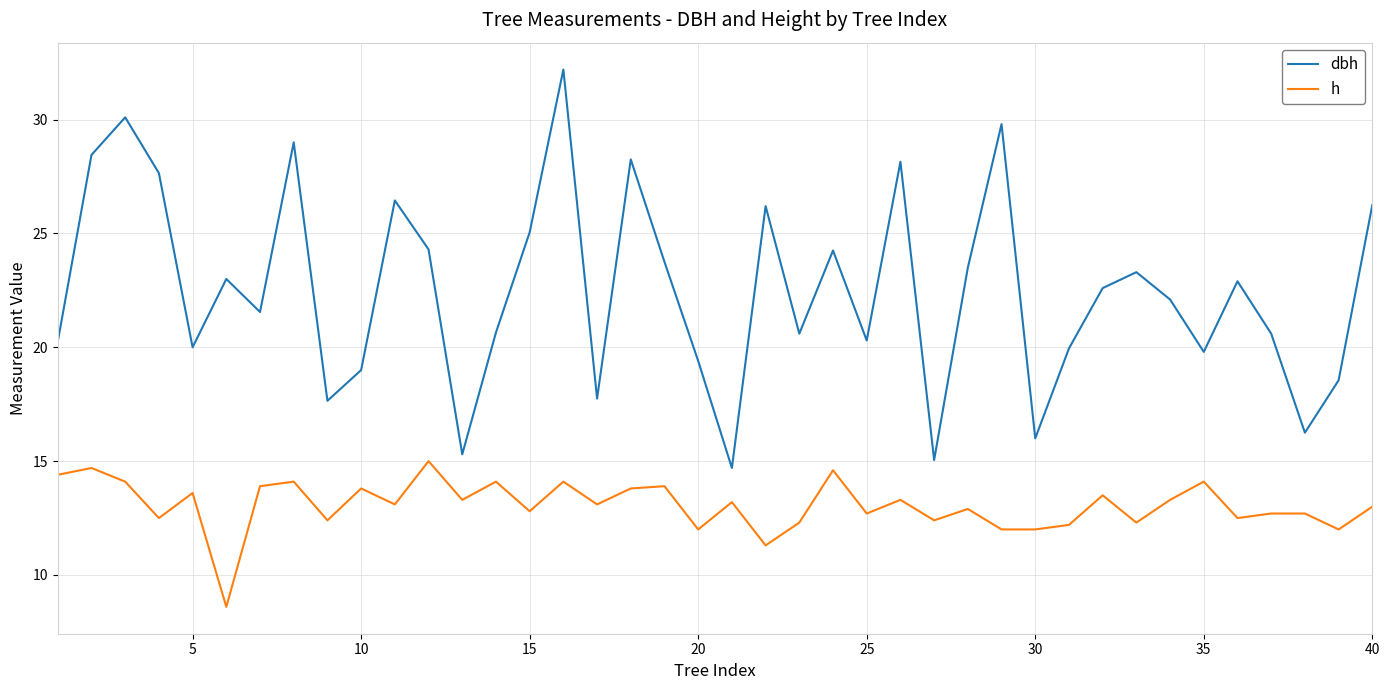

Rank the series by their maximum value, from lowest to highest.

h, dbh